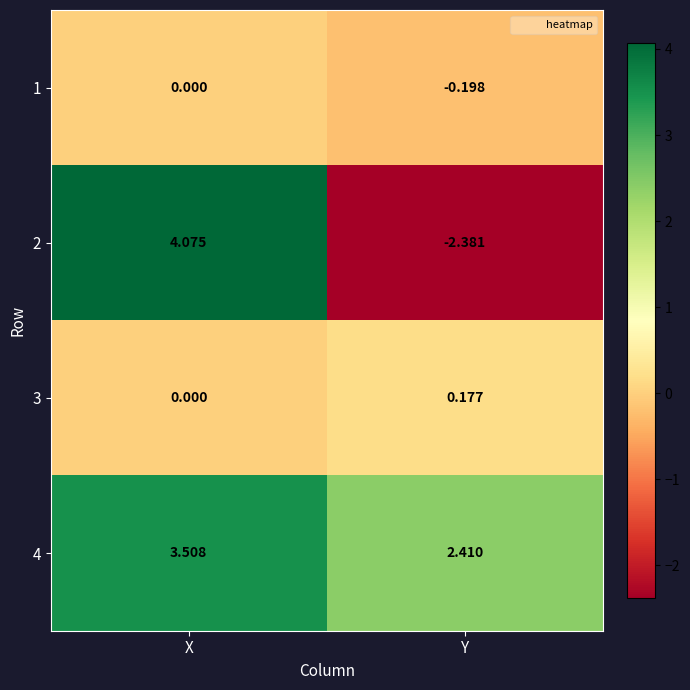

Where is 1 nearest to the value 0?

X